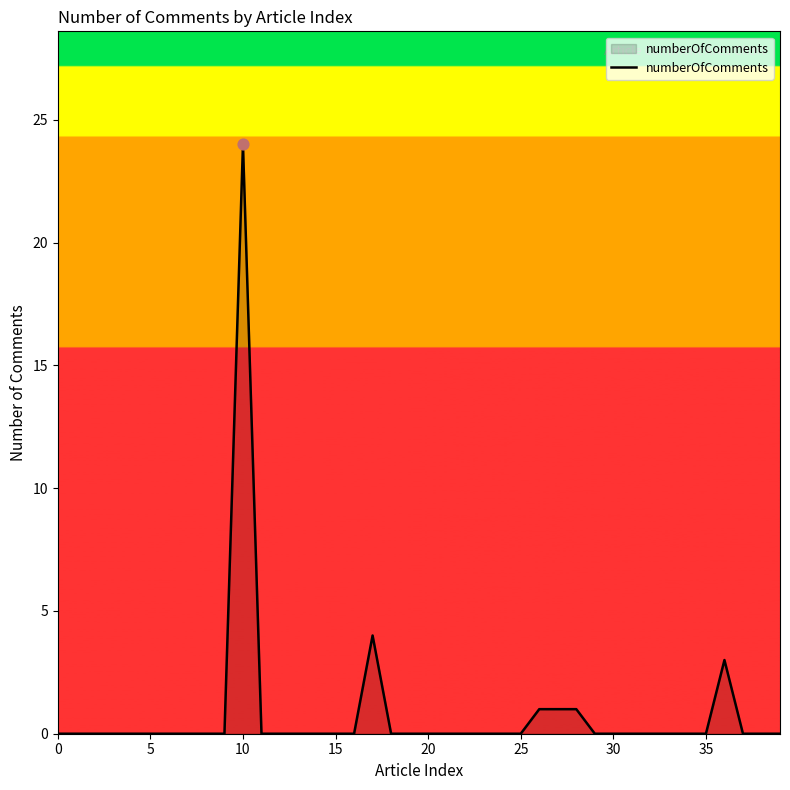

What is the greatest value displayed?

24